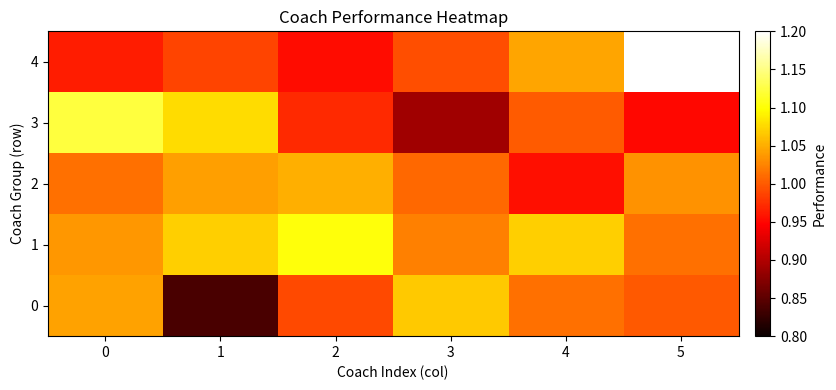

Read the 1 value at 5.

1.0